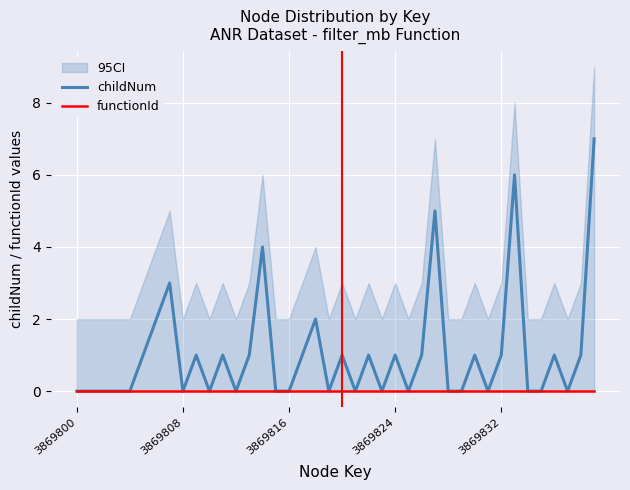

What is the highest value of the childNum series?

7